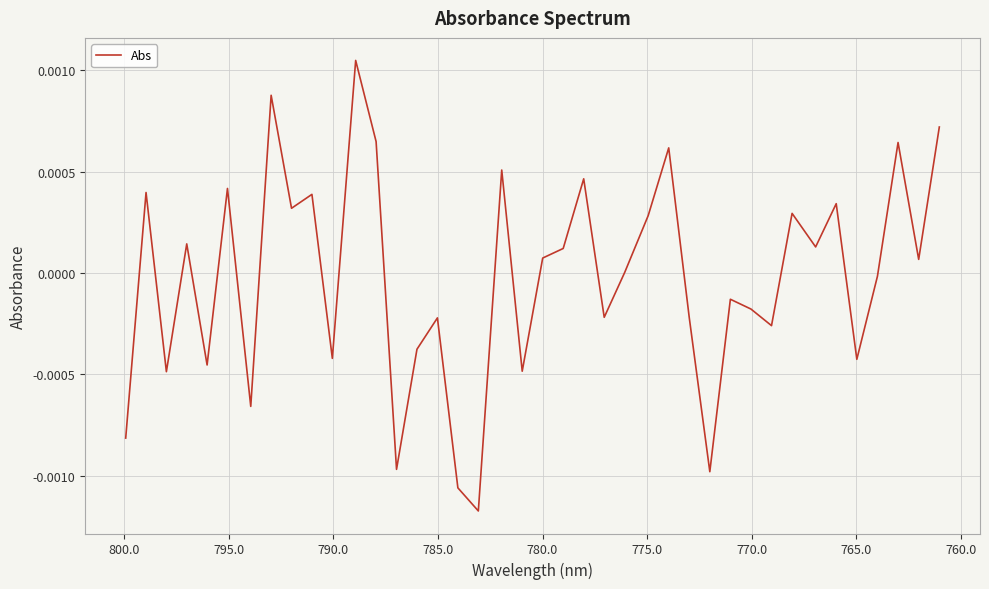

How many interior local valleys (lower than both neighbors) does the data have?

14